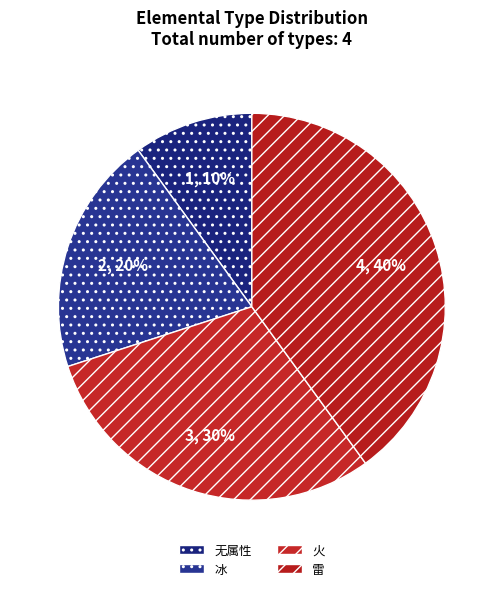

Rank the categories by value from highest to lowest.

雷, 火, 冰, 无属性